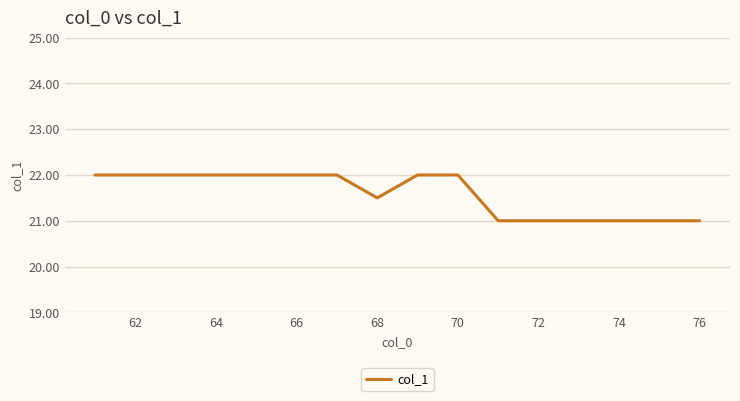

Does the chart have visible grid lines?

Yes